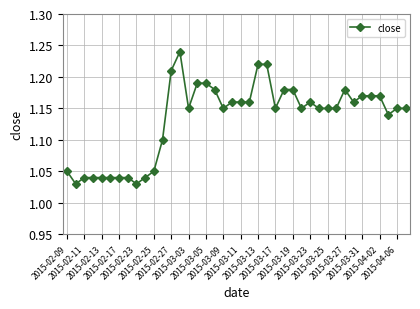

True or false: there are more than 2 points higher than both neighbors.

True